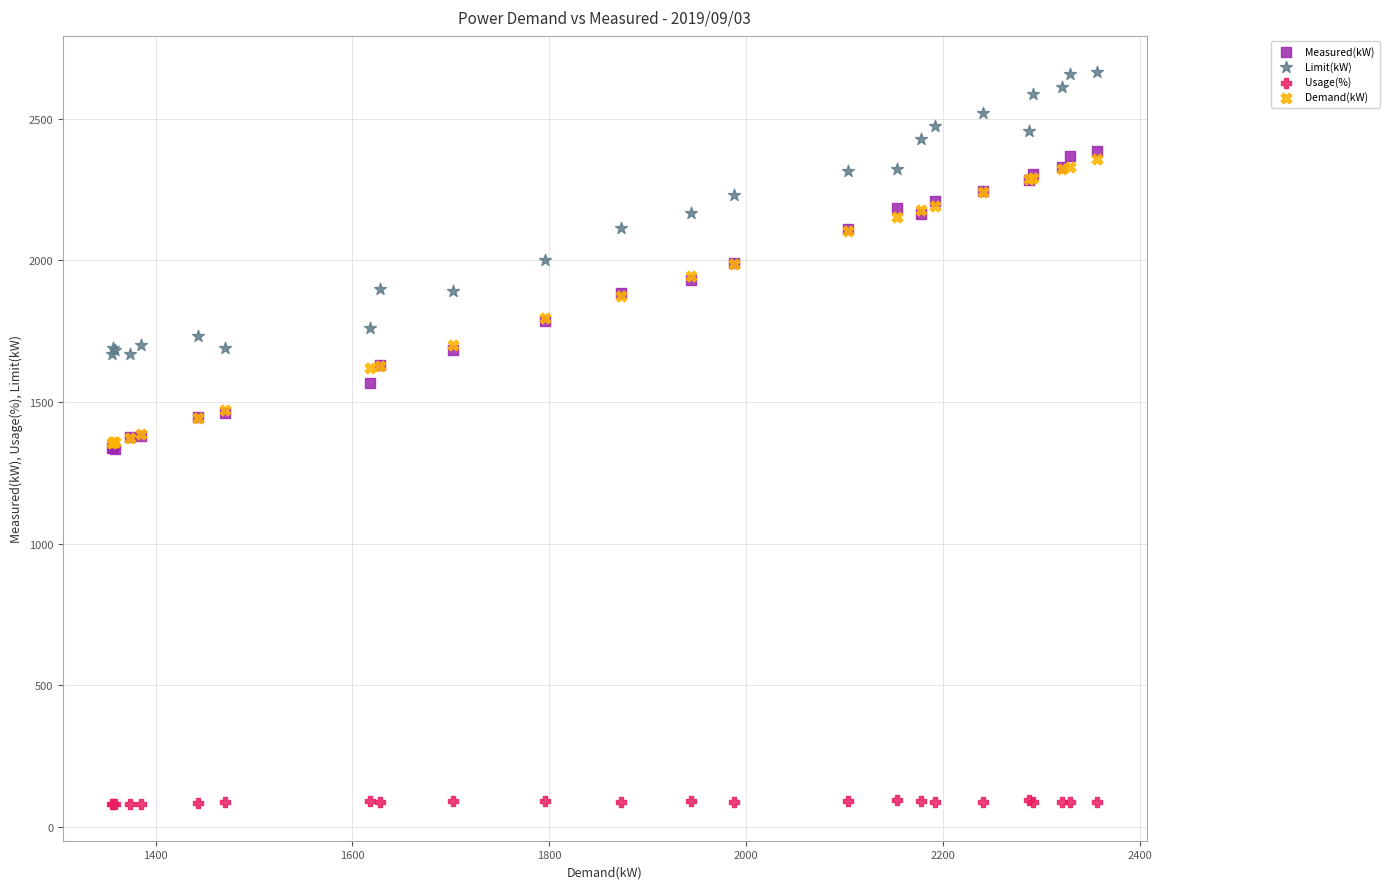

Which series reaches the minimum Y coordinate?

Usage(%)